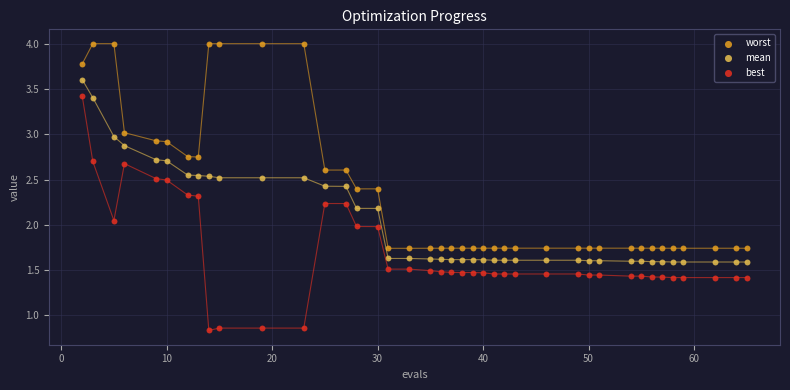

Which series contains the highest Y value?

worst